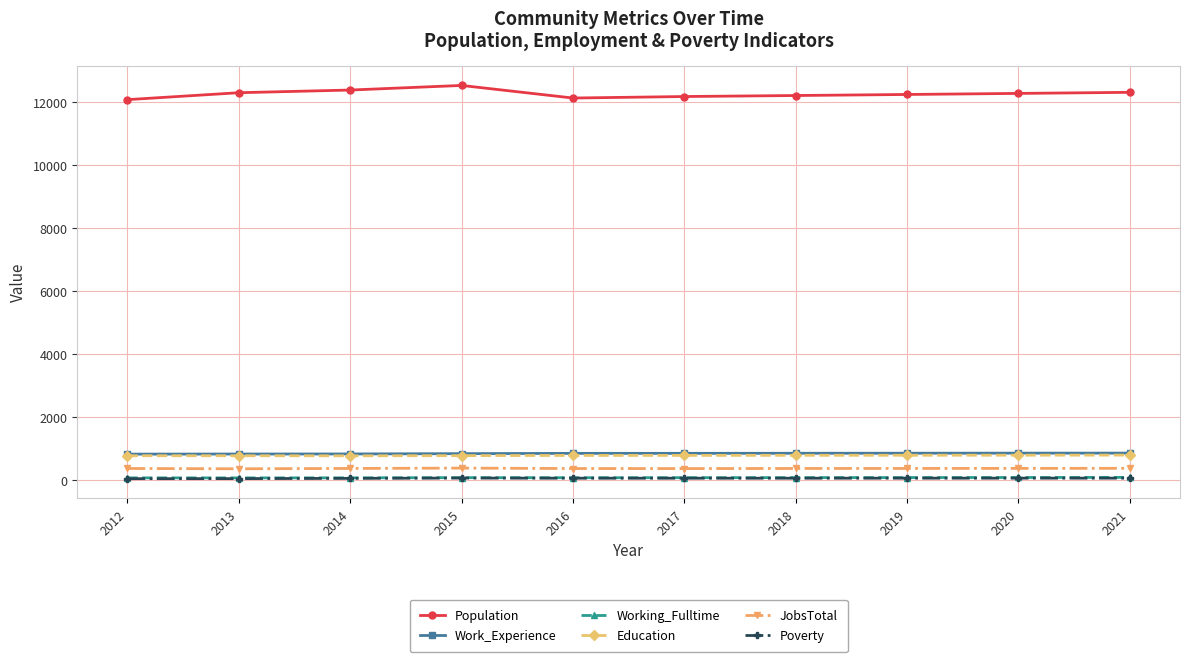

What is the sum of the JobsTotal values at 2018 and 2014?

723